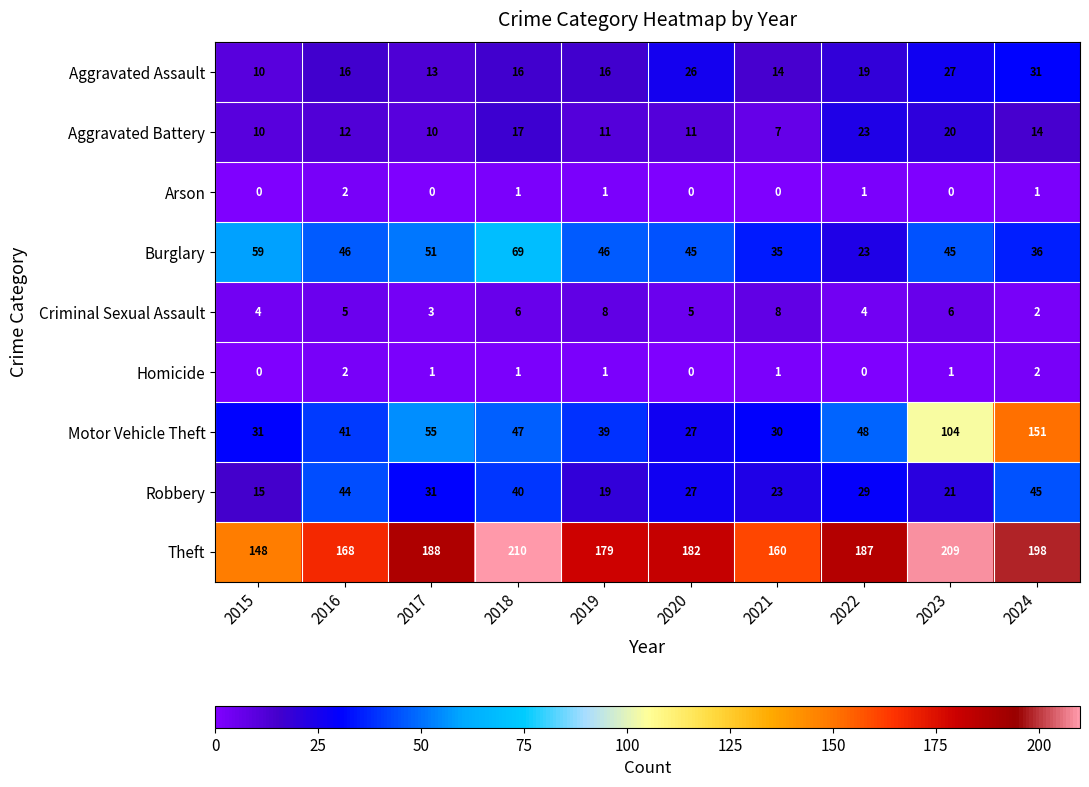

Which series has the largest total across all categories?

Theft